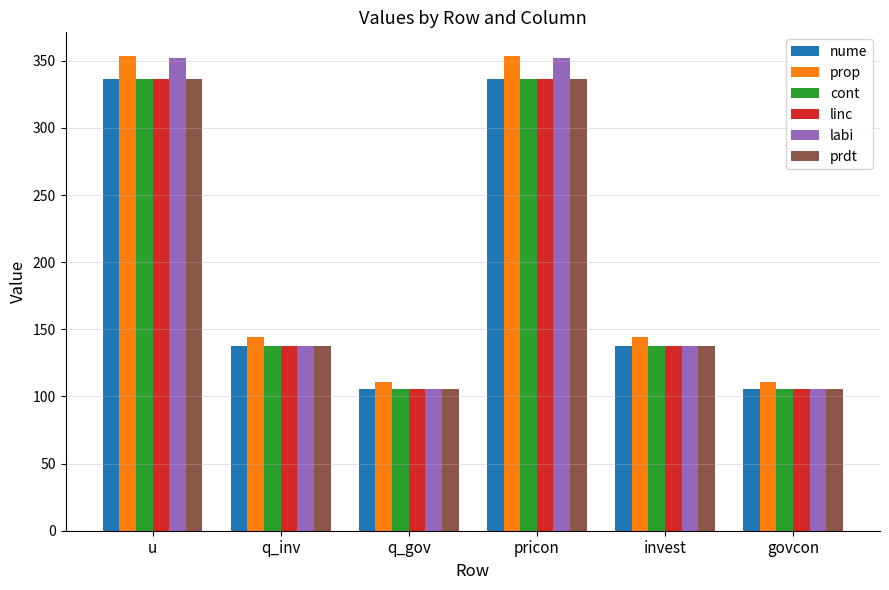

What value does the labi series have at q_gov?

105.5